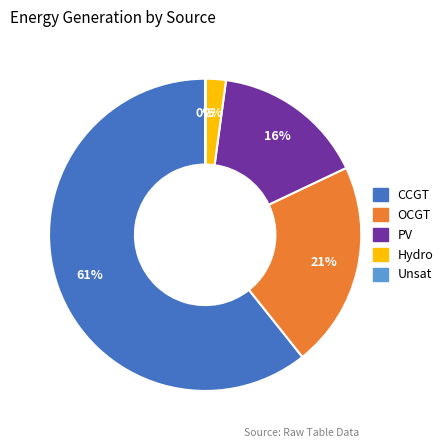

Is there any slice that represents more than half of the pie?

Yes